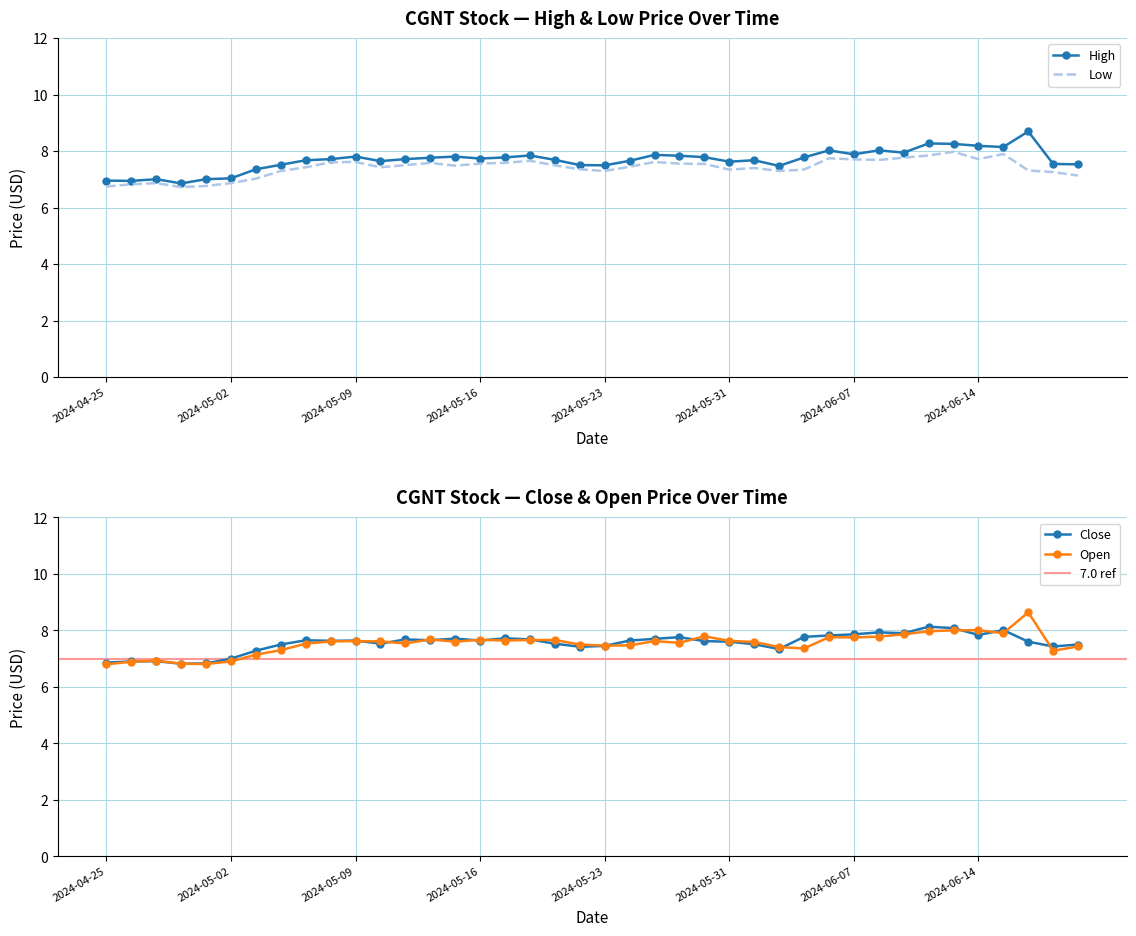

How many interior local peaks does the Open series have?

9